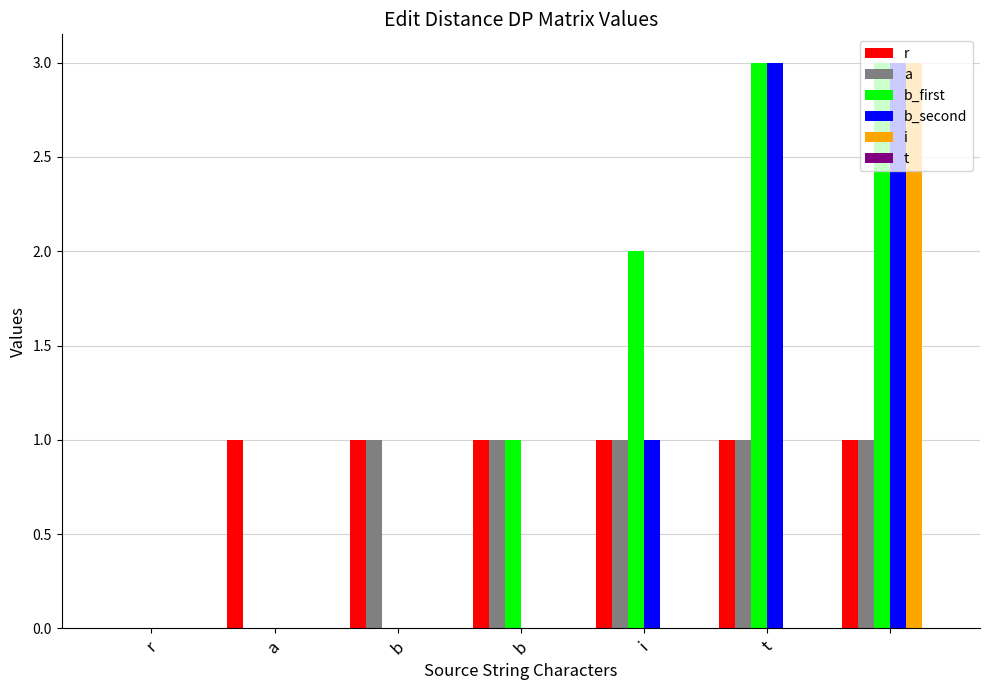

What is the maximum value for b_first?

3